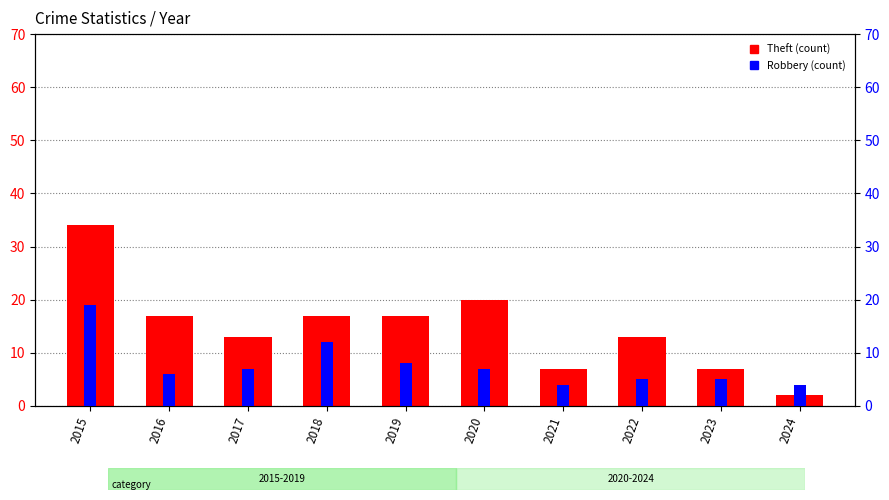

At which category does the chart reach its minimum across all series?

2024